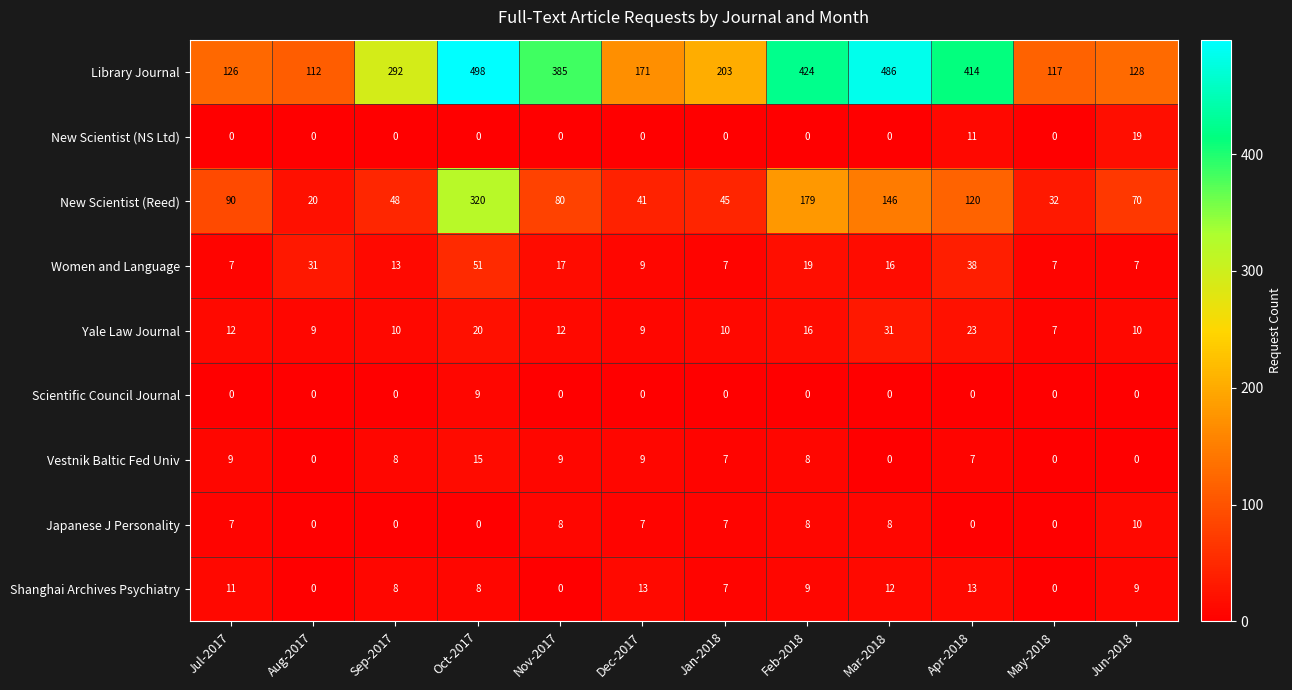

The value of New Scientist (NS Ltd) at Apr-2018 is 17. True or false?

False